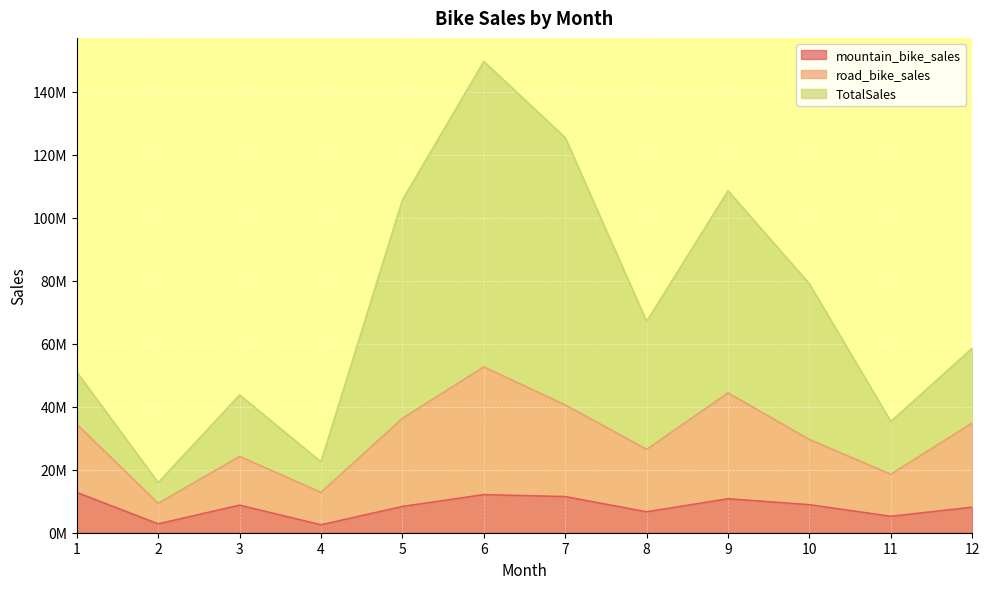

How many lines are shown in the chart?

3